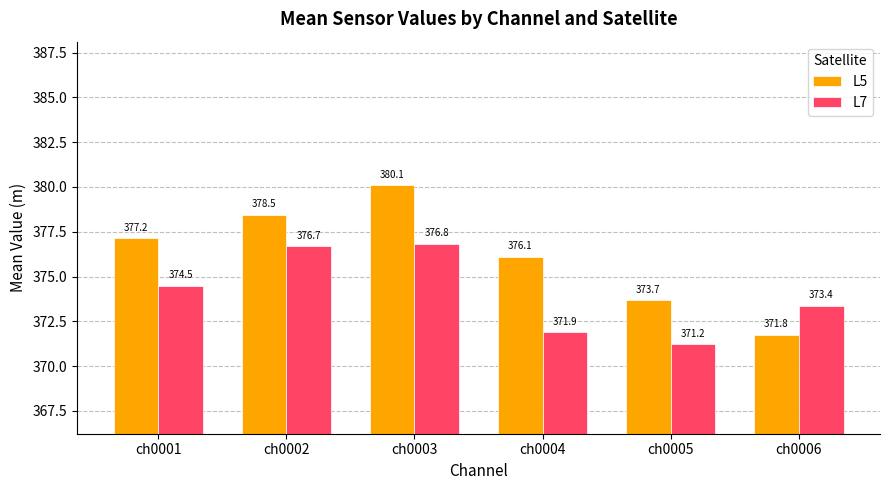

What value does the L5 series have at ch0006?

371.8